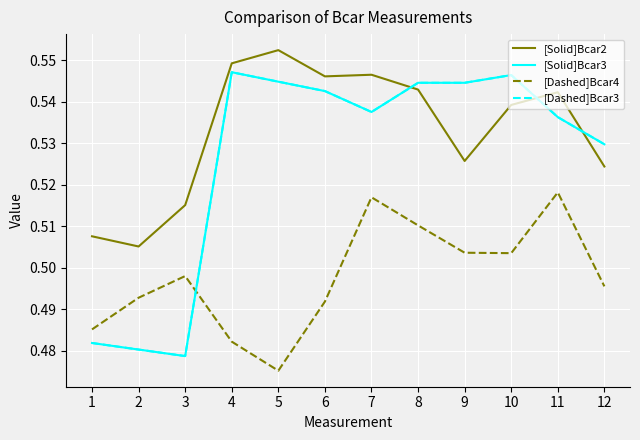

Where is [Dashed]Bcar4 nearest to the value 0?

5